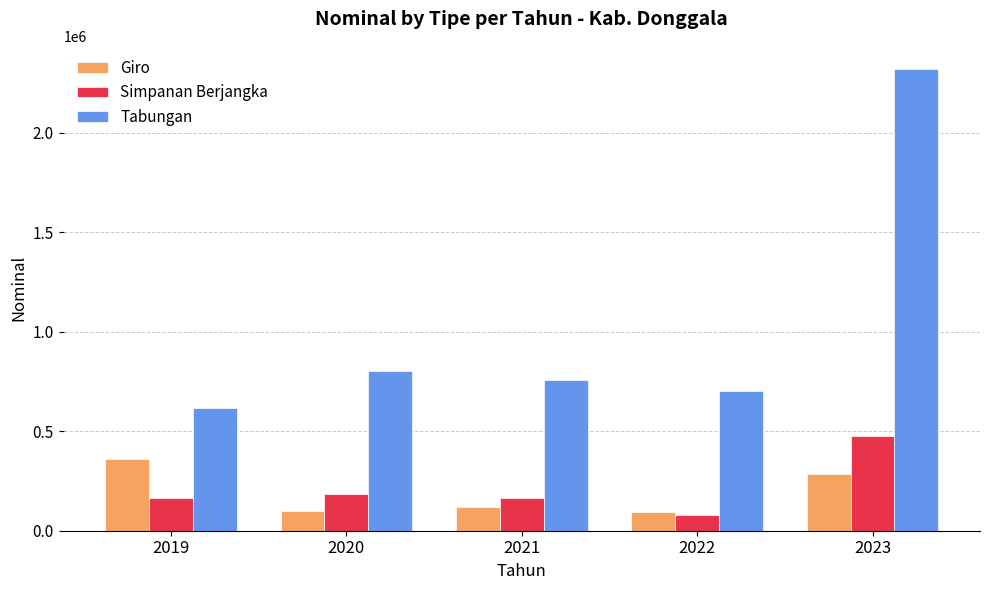

What is the difference between the maximum and minimum values in the Giro series?

267205.7